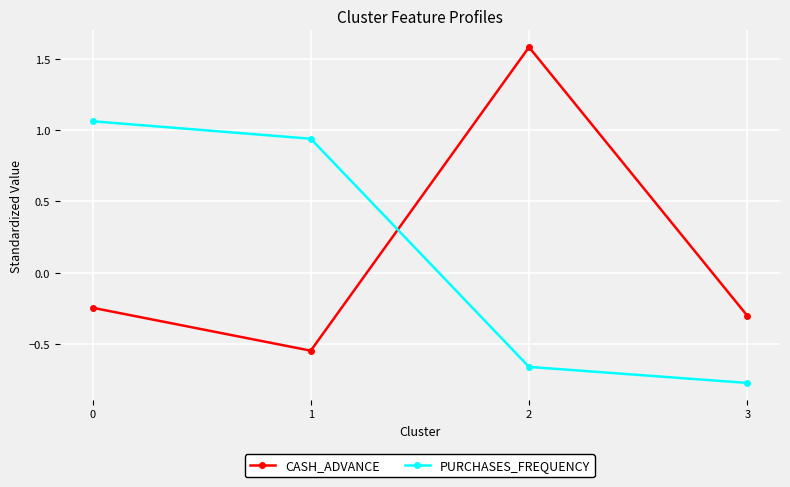

At 1, list the series in order from largest to smallest.

PURCHASES_FREQUENCY, CASH_ADVANCE